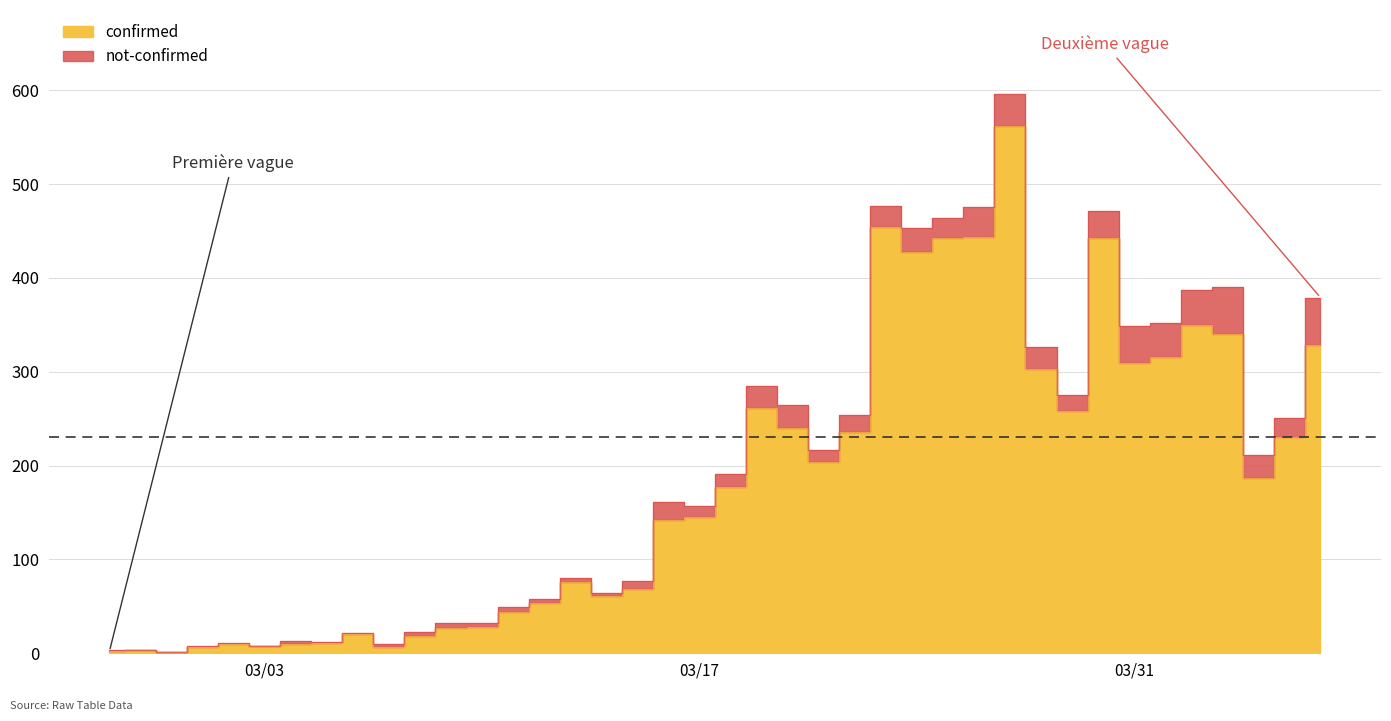

Which label corresponds to the largest value in the chart?

2020-03-27